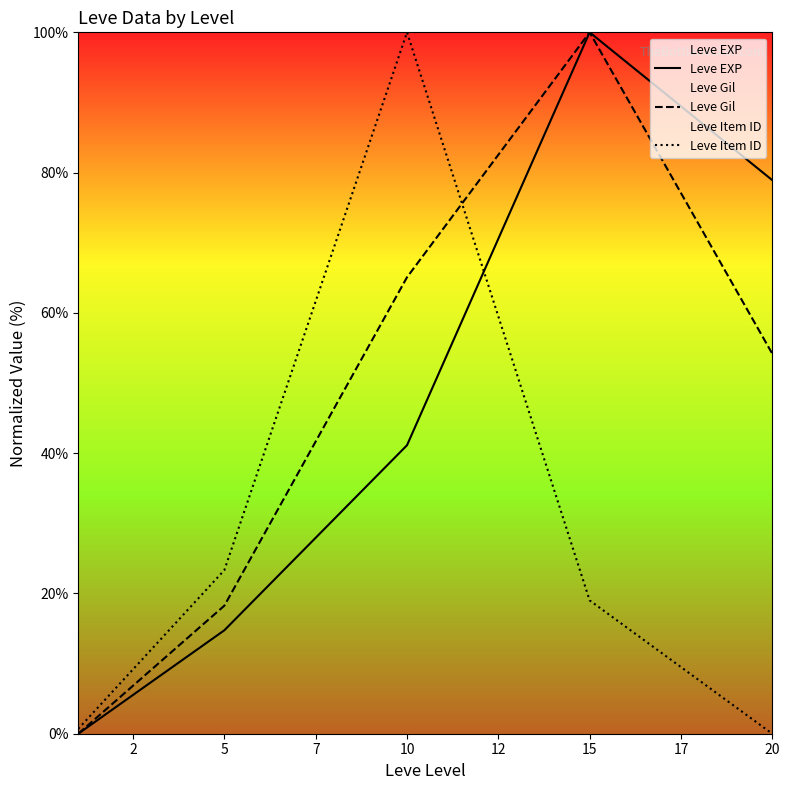

The Leve Gil series shows 28.2 at 2. True or false?

False